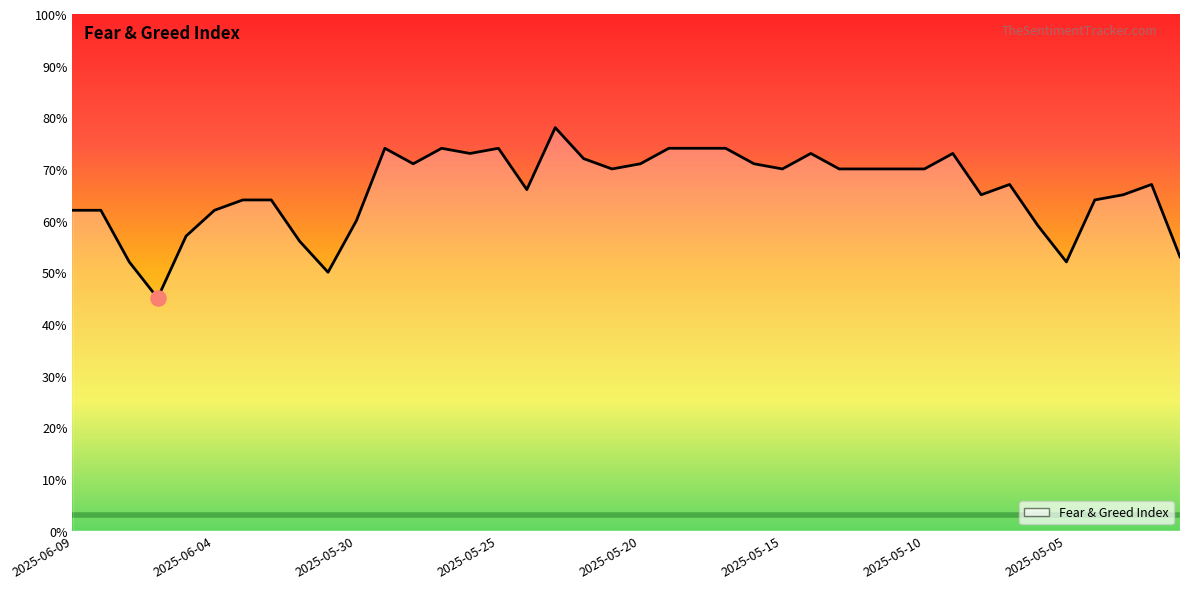

What is the difference between the maximum and minimum values?

33